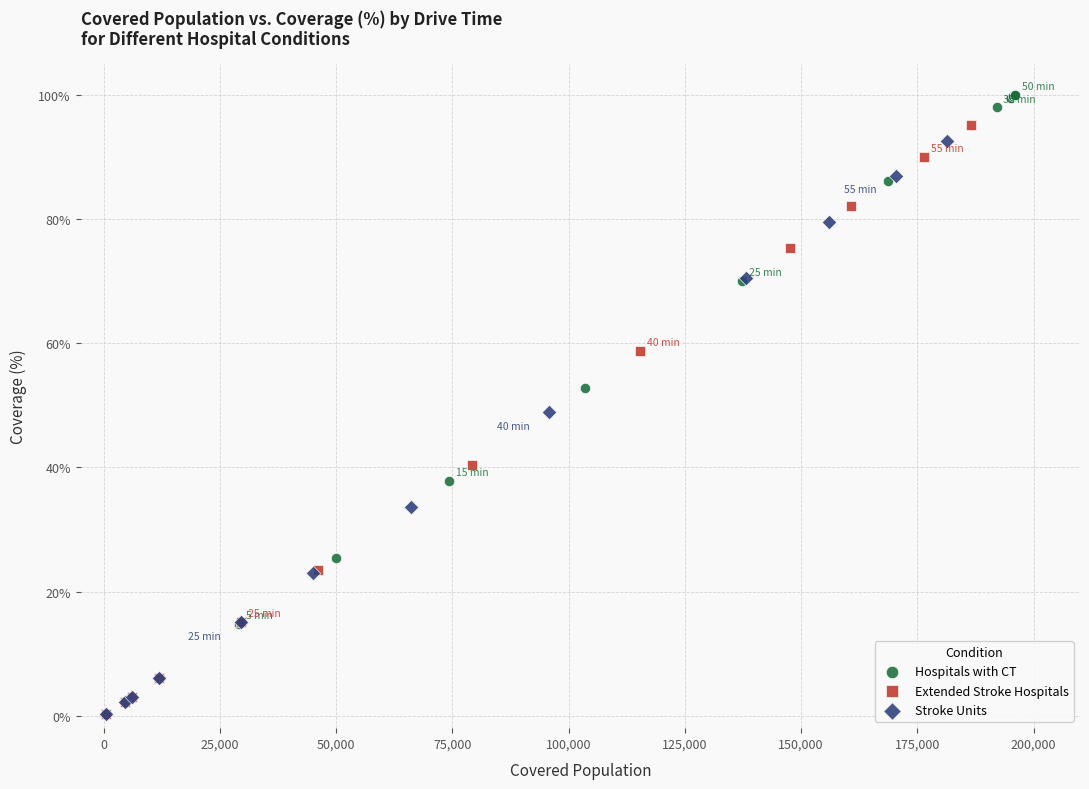

Which series contains the highest Y value?

Hospitals with CT